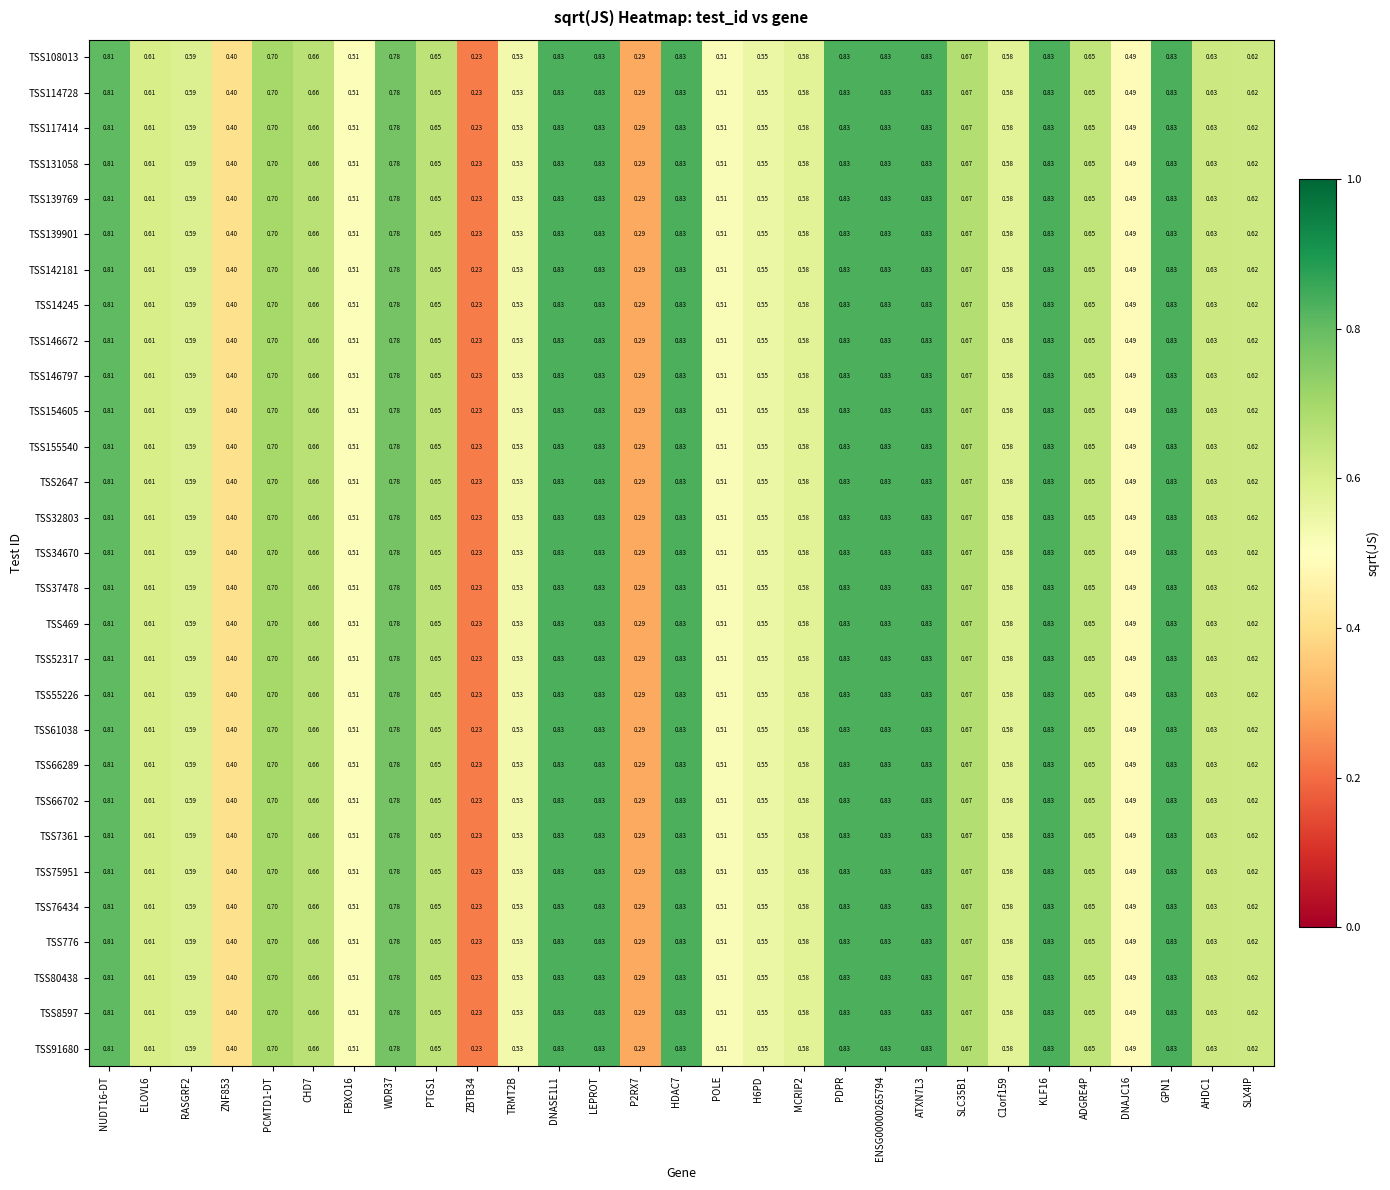

How many categories are shown in the chart?

29